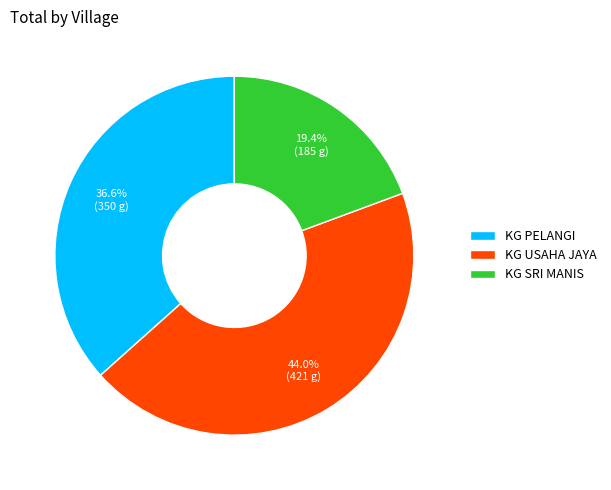

What is the ratio of the value at KG PELANGI to the value at KG USAHA JAYA?

0.8